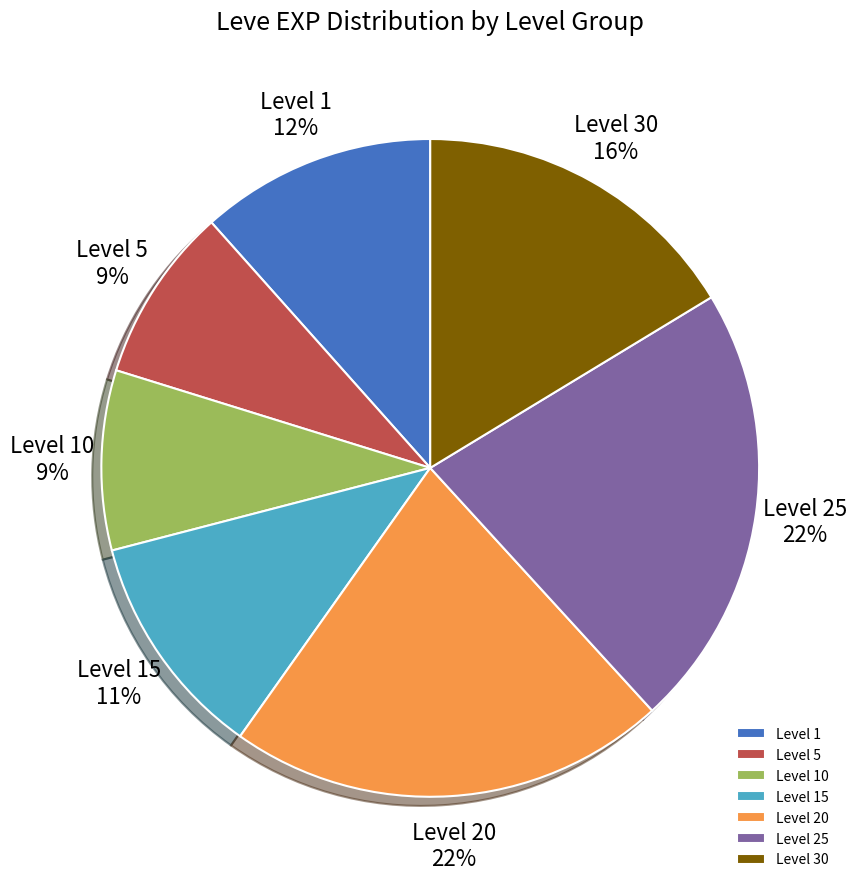

Count the number of slices in the pie.

7